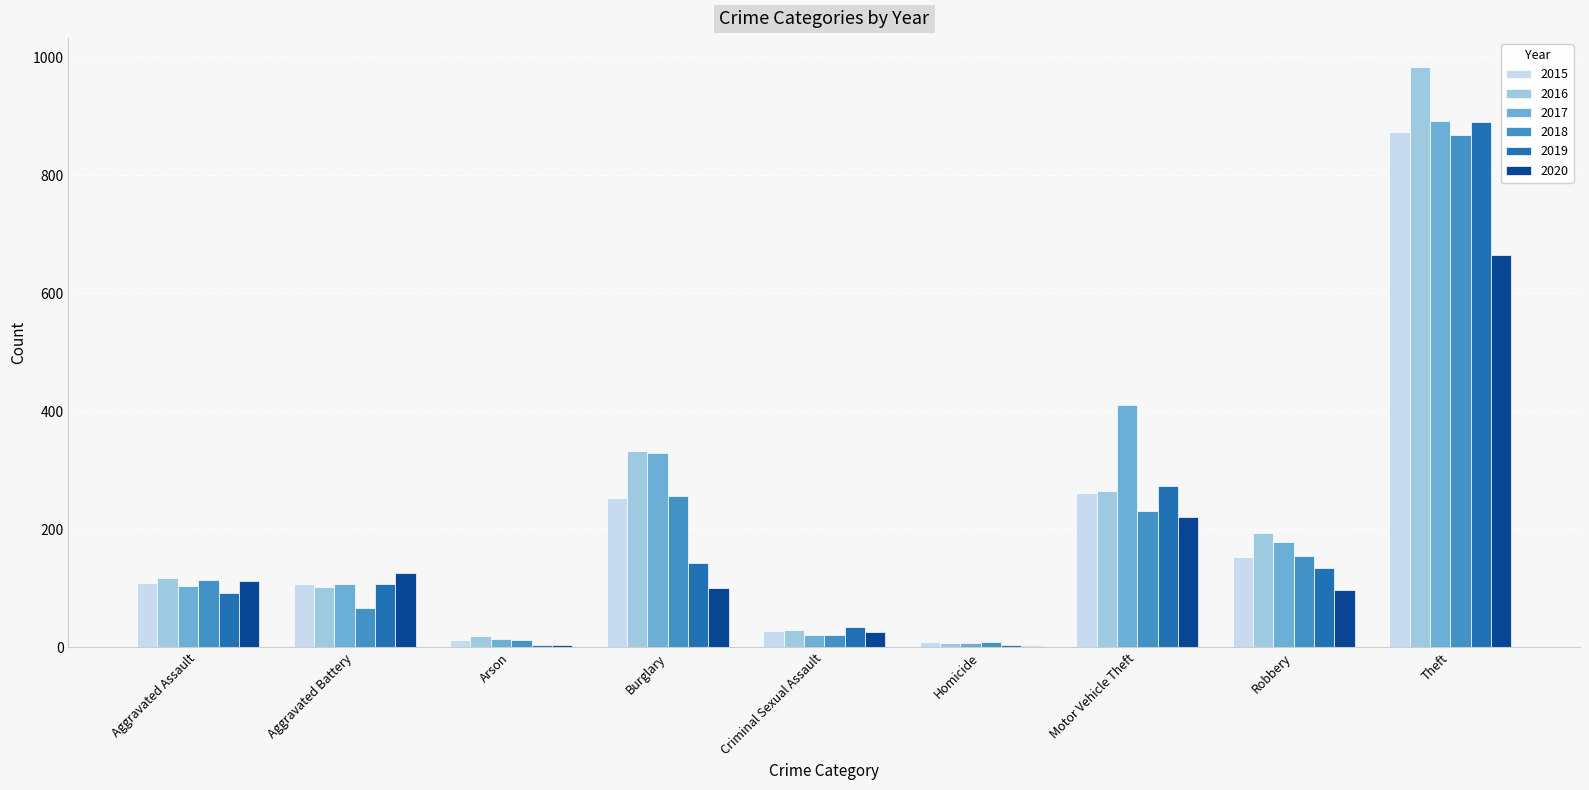

What is the greatest value displayed?

984